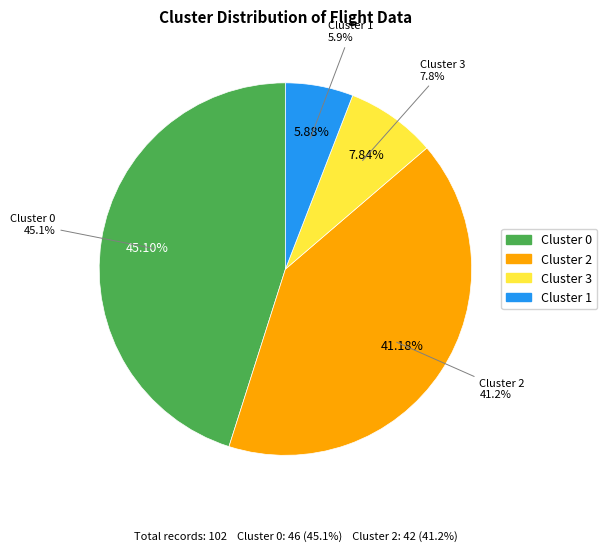

The 2 slice represents 41% of the pie. True or false?

True